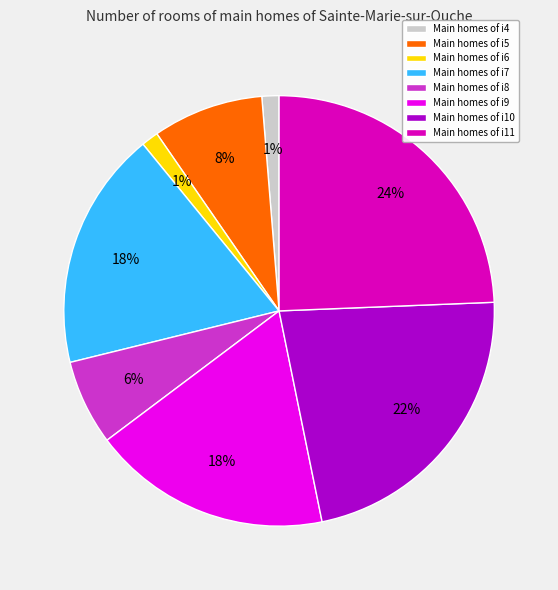

To the nearest percent, what is the difference between the largest and smallest slice percentages?

23%